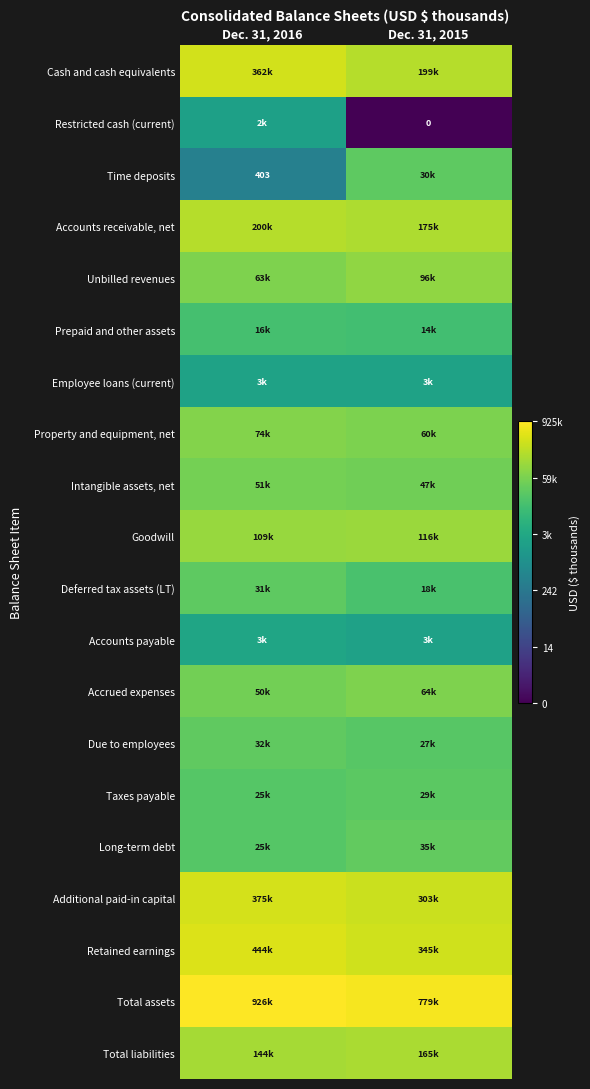

Which series has the largest total across all categories?

Total assets